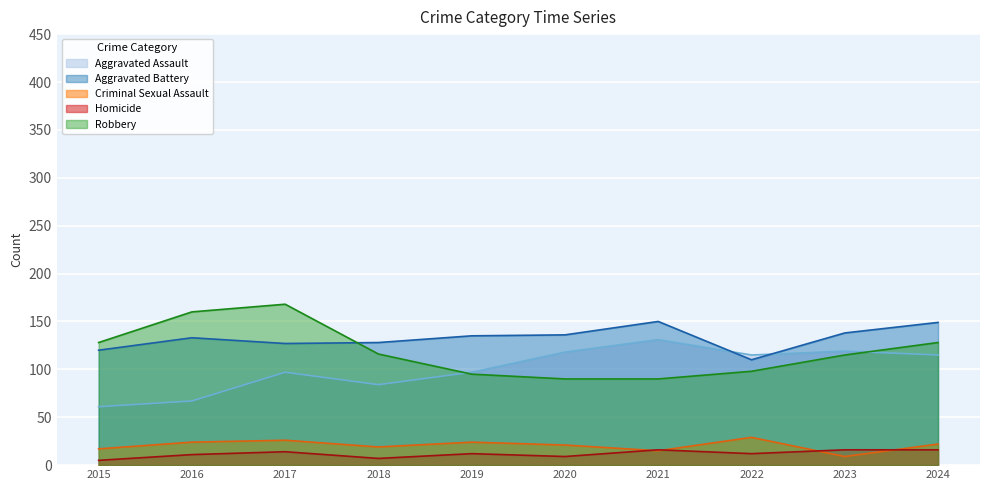

Which category has the lowest value in the Criminal Sexual Assault series?

2023